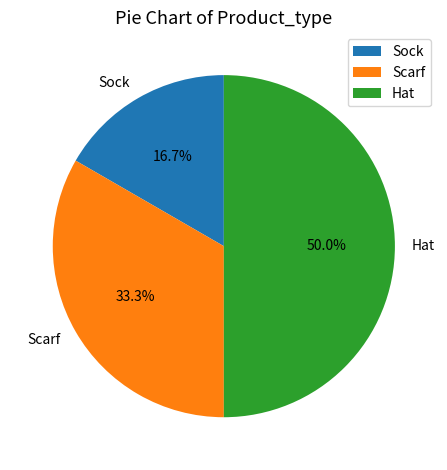

Is Sock the majority of the pie?

No